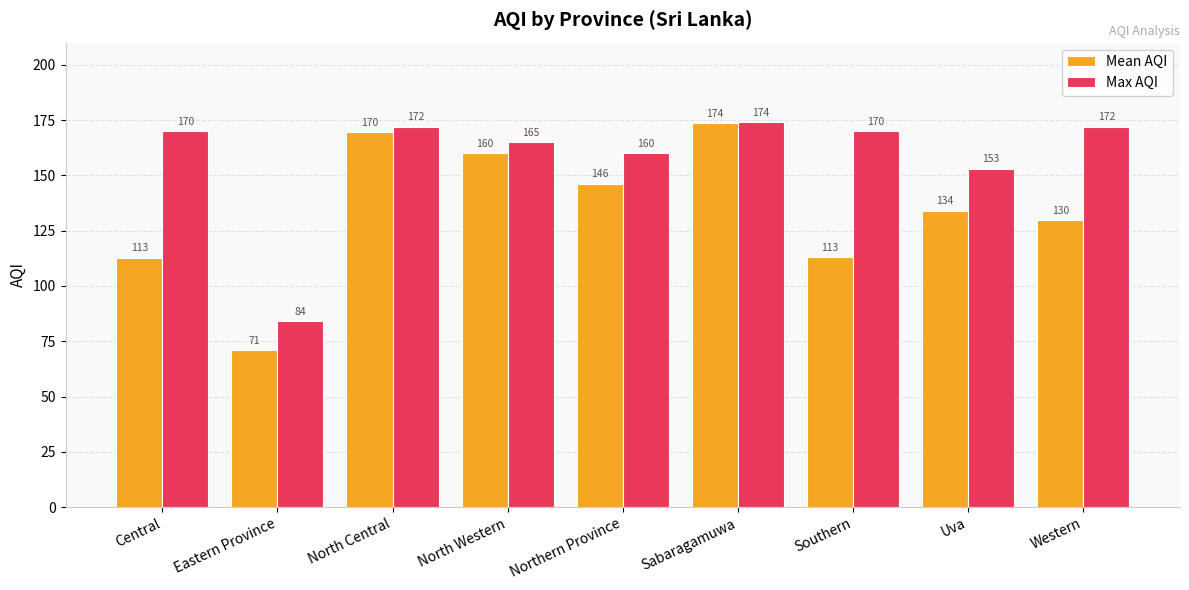

Which series changed the most between Central and Uva?

Mean AQI